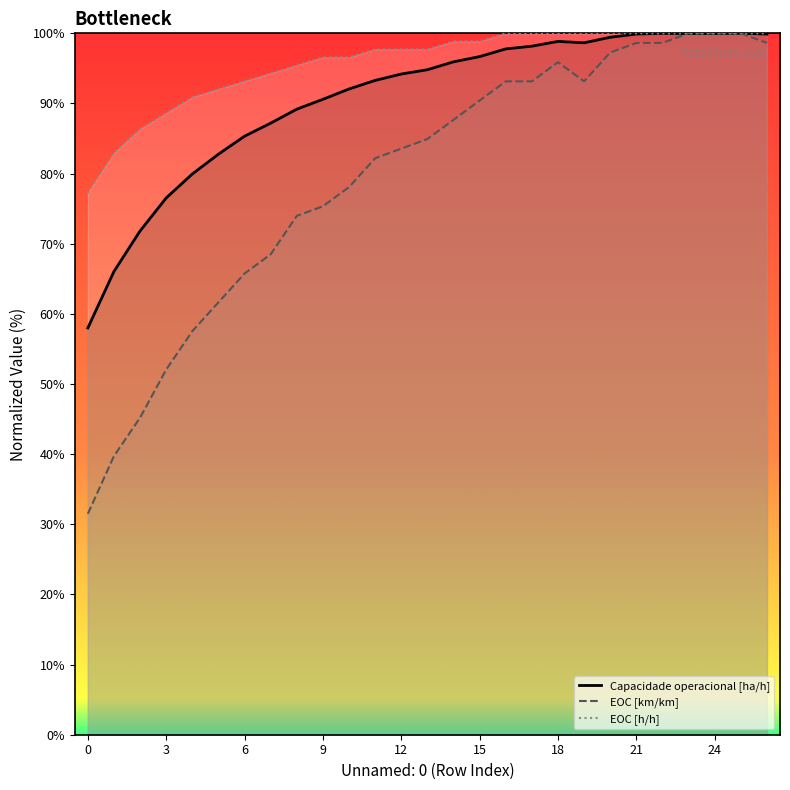

How many values in the EOC [km/km] series exceed 84?

14